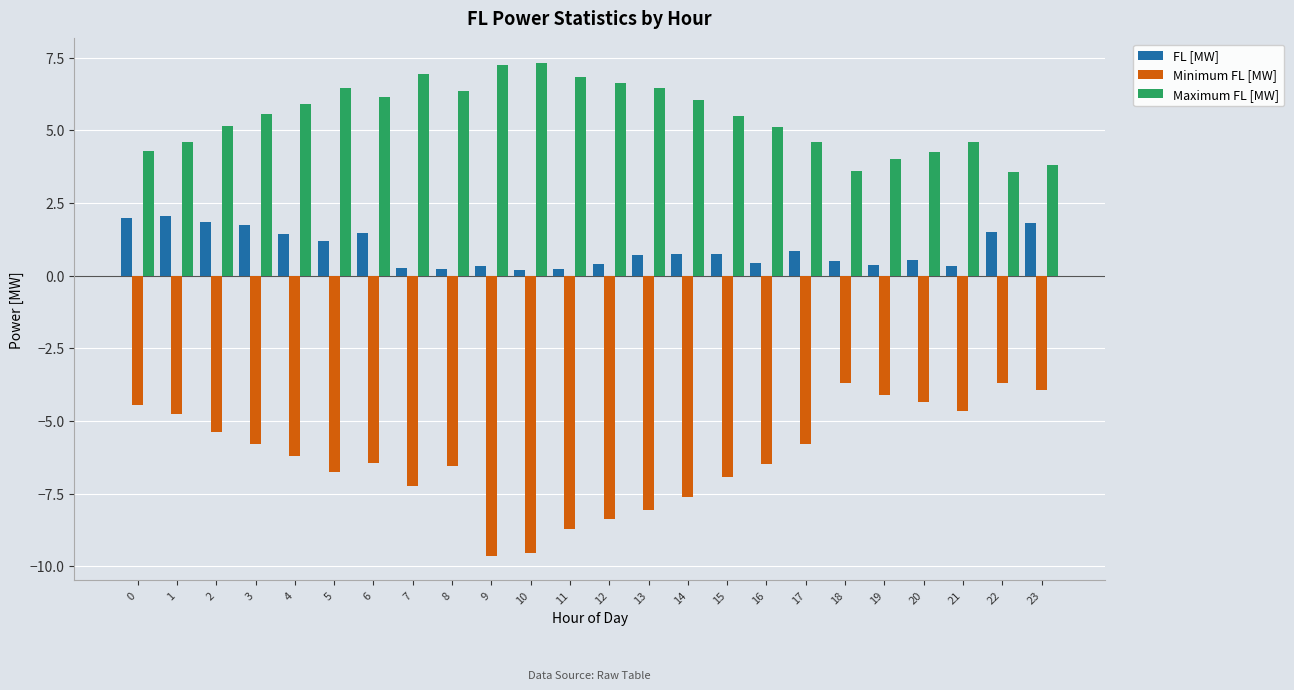

What are all the series names shown in the legend?

FL [MW], Minimum FL [MW], Maximum FL [MW]